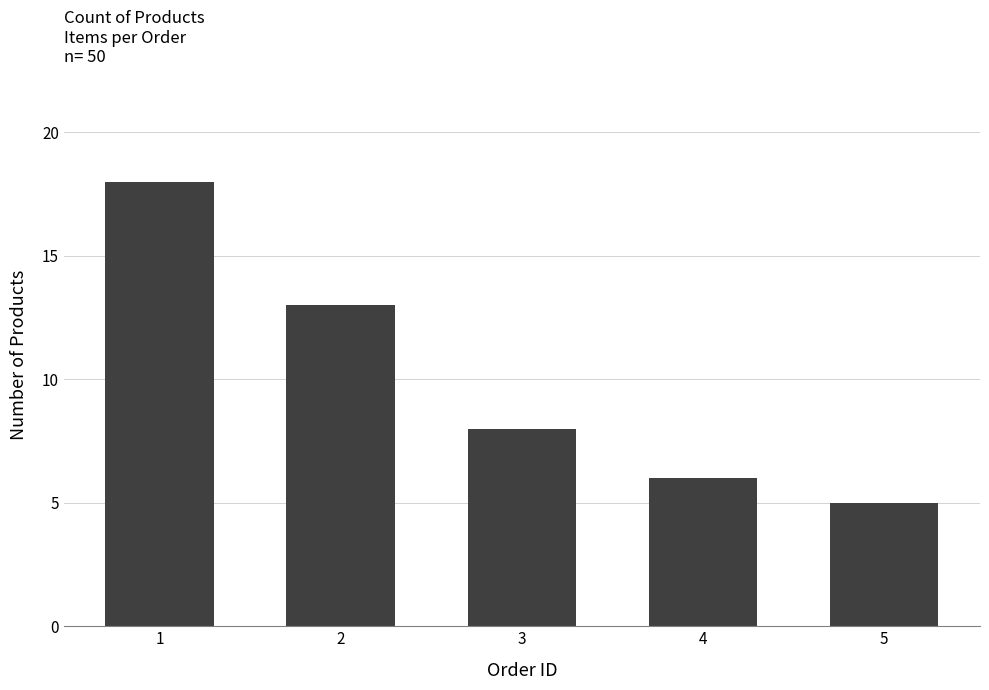

Reading left to right, extract all data points from this chart.

18	13	8	6	5